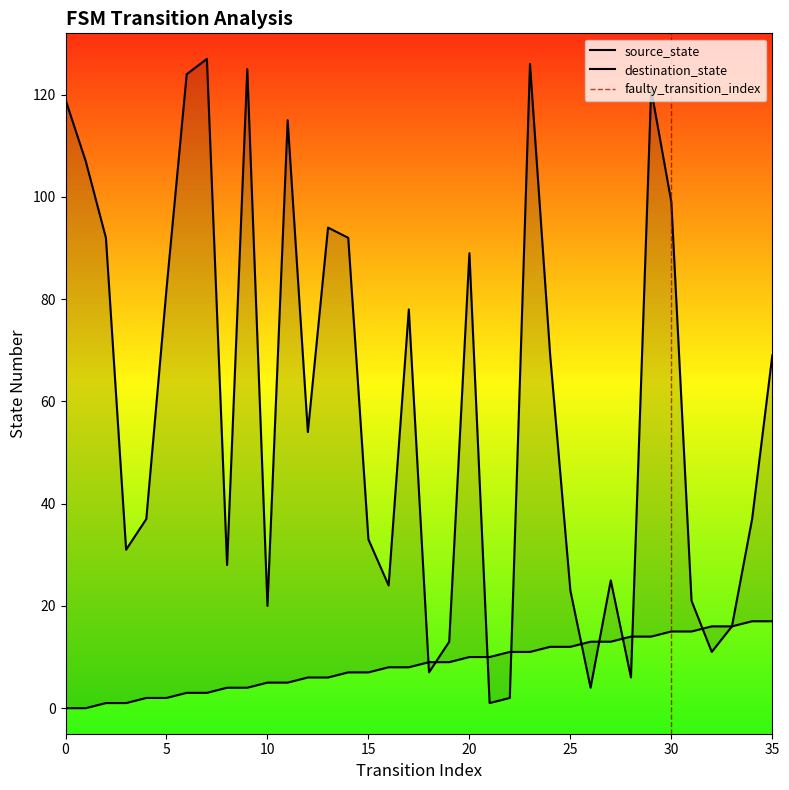

Does the chart have visible grid lines?

No